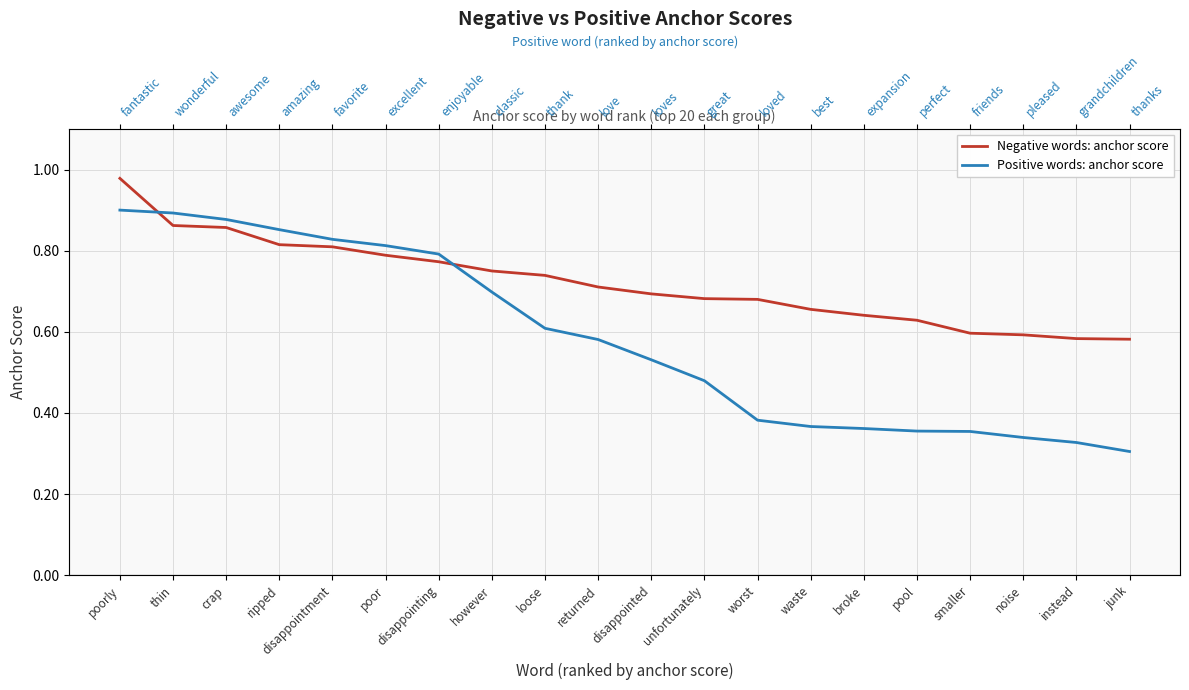

The Positive words: anchor score series shows 0.5 at disappointment. True or false?

False